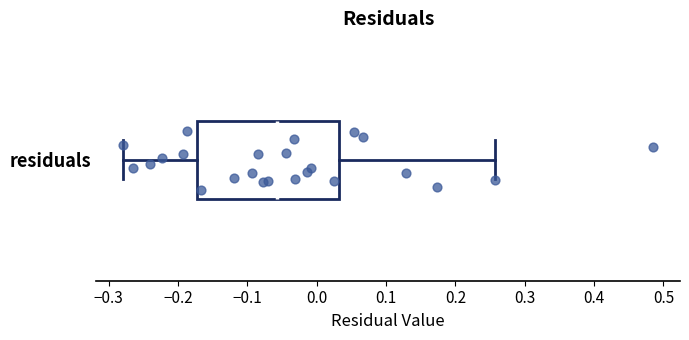

Read this box plot against the x-axis: the position of the median line, the range covered by the box, and the ends of both whiskers. The values are not printed on the chart, so give them approximately, as read against the axis.

median -0.06, box -0.17 to 0.03, whiskers -0.28 to 0.26